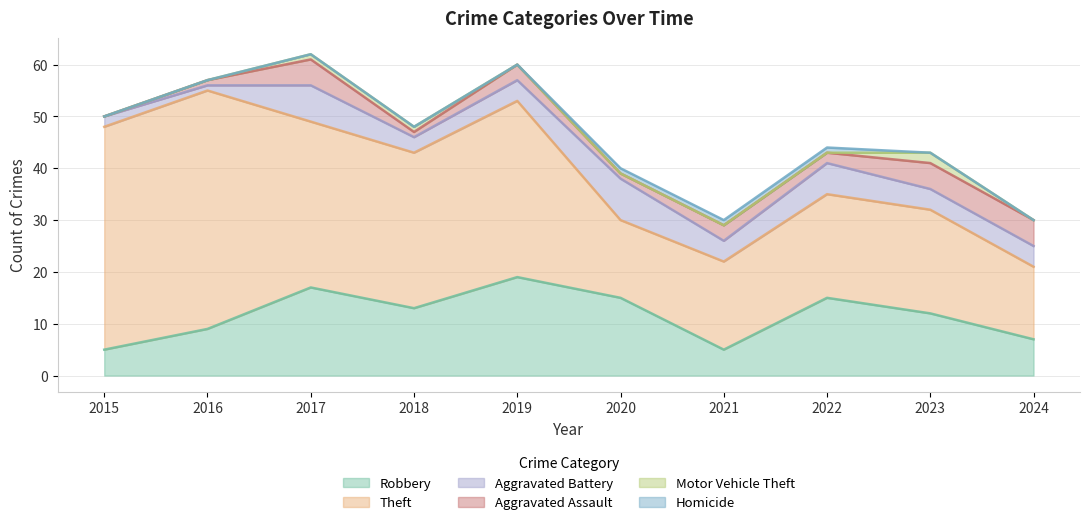

What is the value of the Aggravated Battery point at the 9th from the left?

4